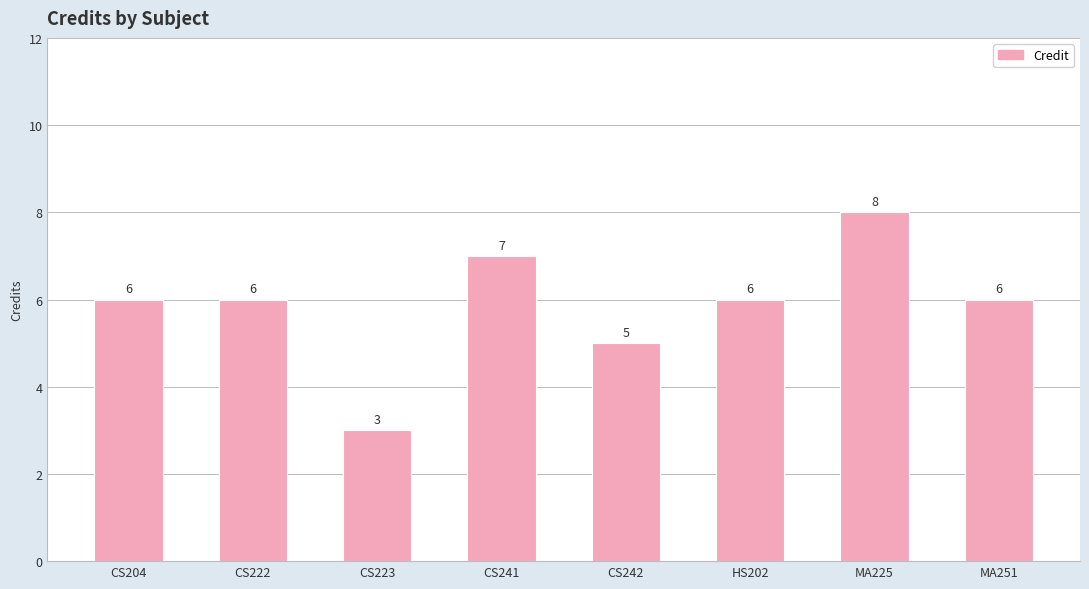

Reading left to right, list all the values displayed in this chart.

6	6	3	7	5	6	8	6